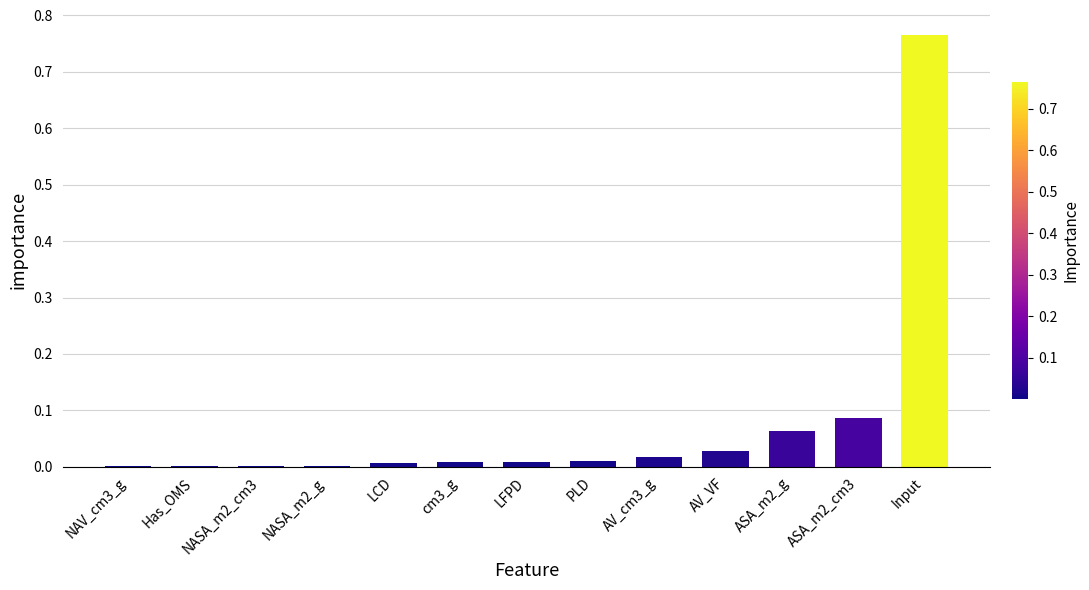

Which has a higher value, AV_VF or LFPD?

AV_VF